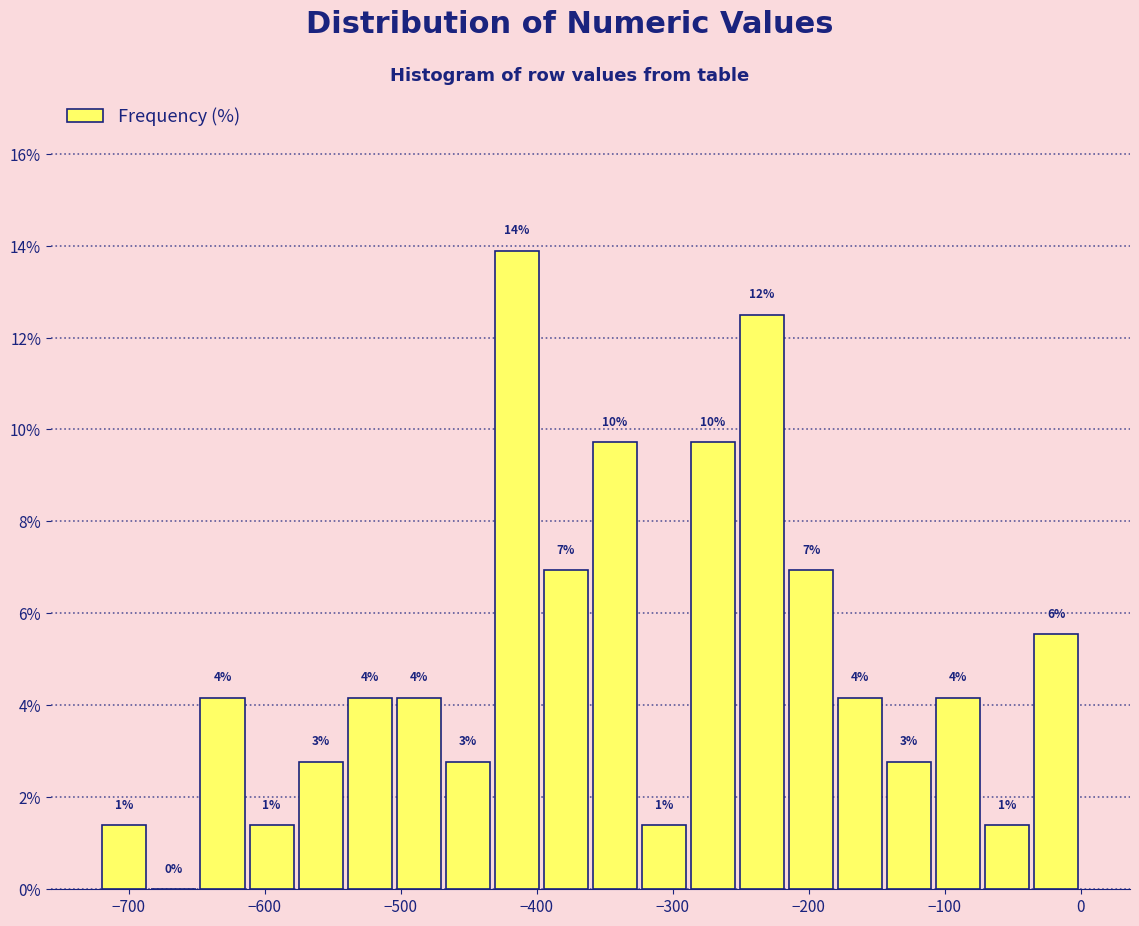

Around what value on the x-axis is the tallest bar? Give the approximate position of its centre, as read against the axis.

-410